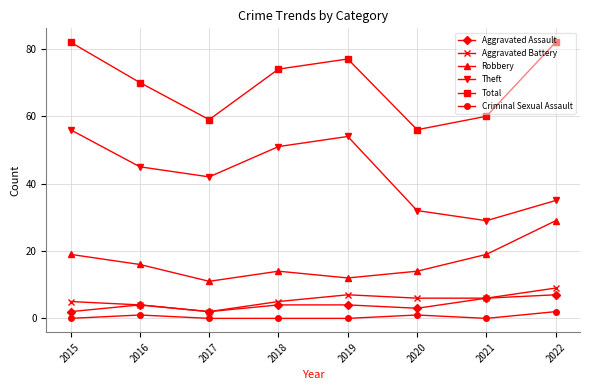

Between 2017 and 2020, which series saw the biggest shift?

Theft